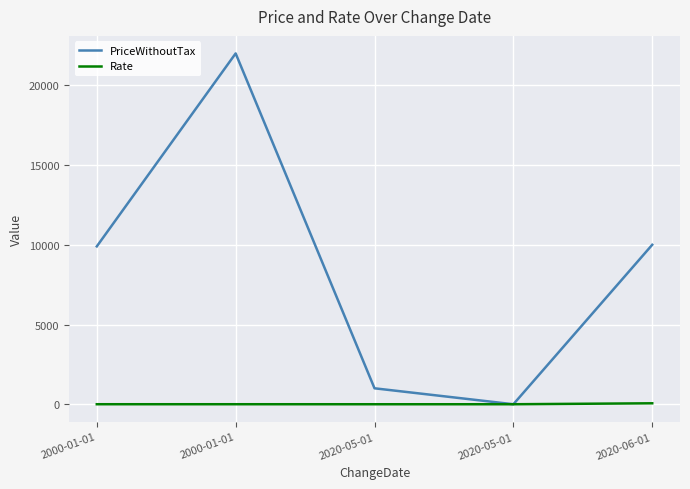

Is the value of Rate at 2020-06-01 greater than the value of PriceWithoutTax at 2000-01-01?

No